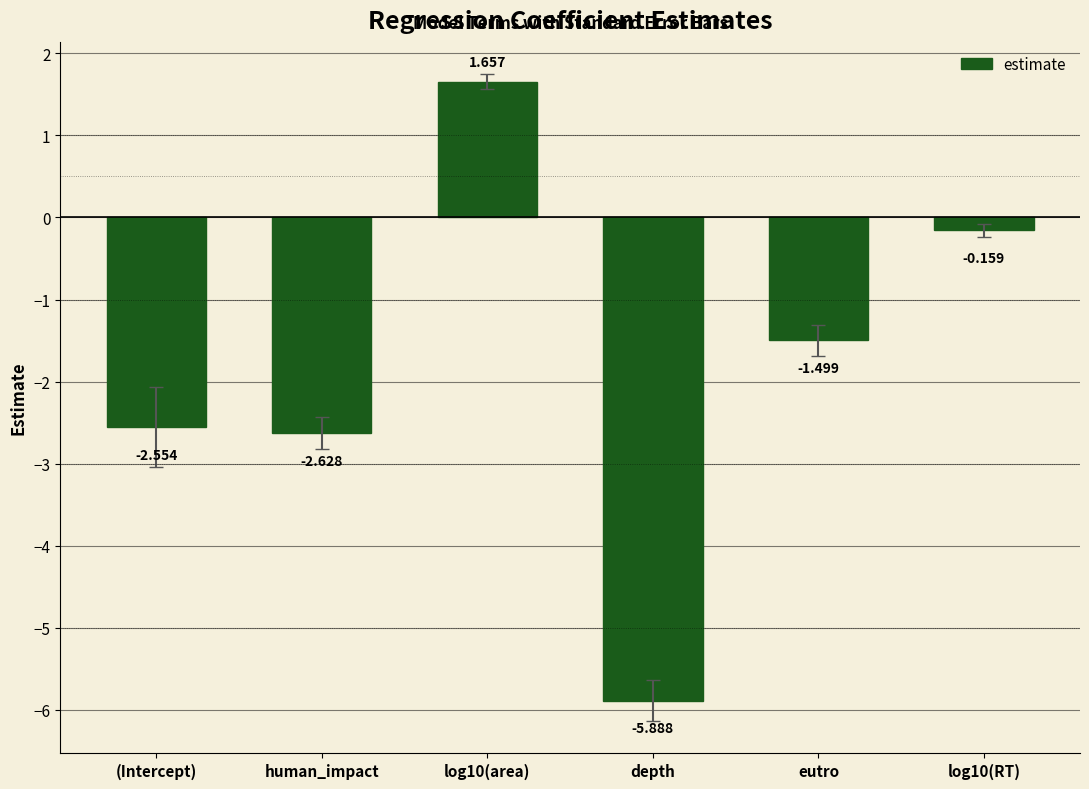

What is the change in value from log10(area) to log10(RT)?

-1.8